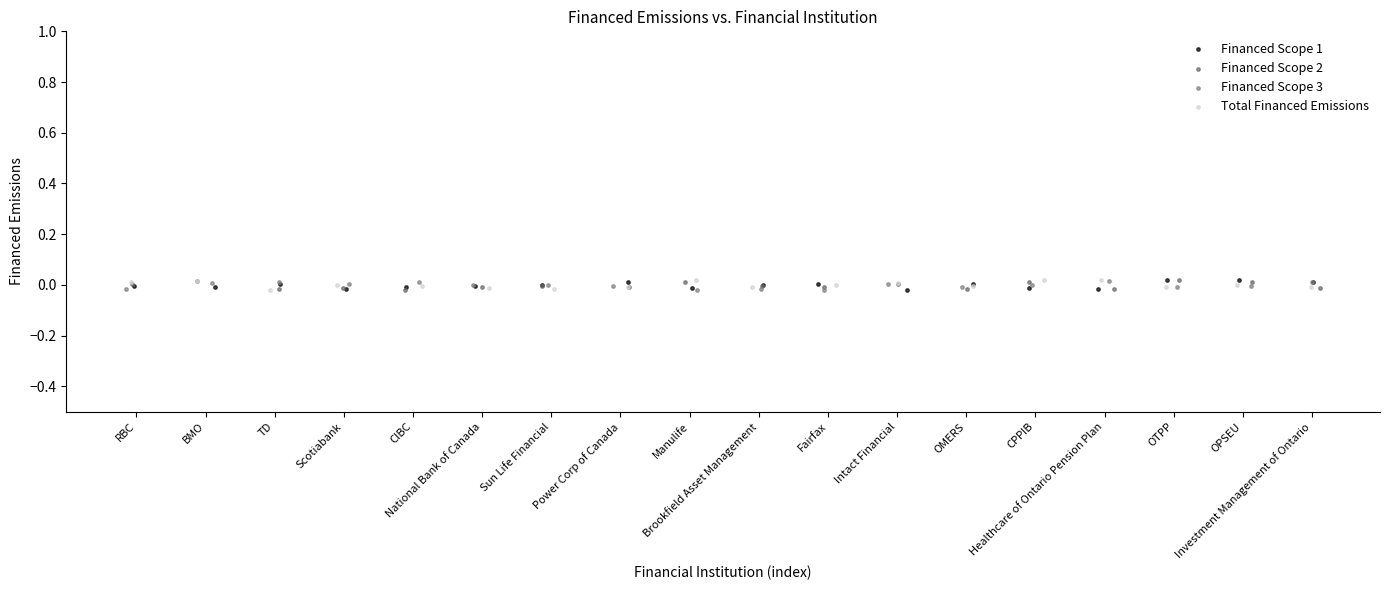

What are all the series names shown in the legend?

Financed Scope 1, Financed Scope 2, Financed Scope 3, Total Financed Emissions